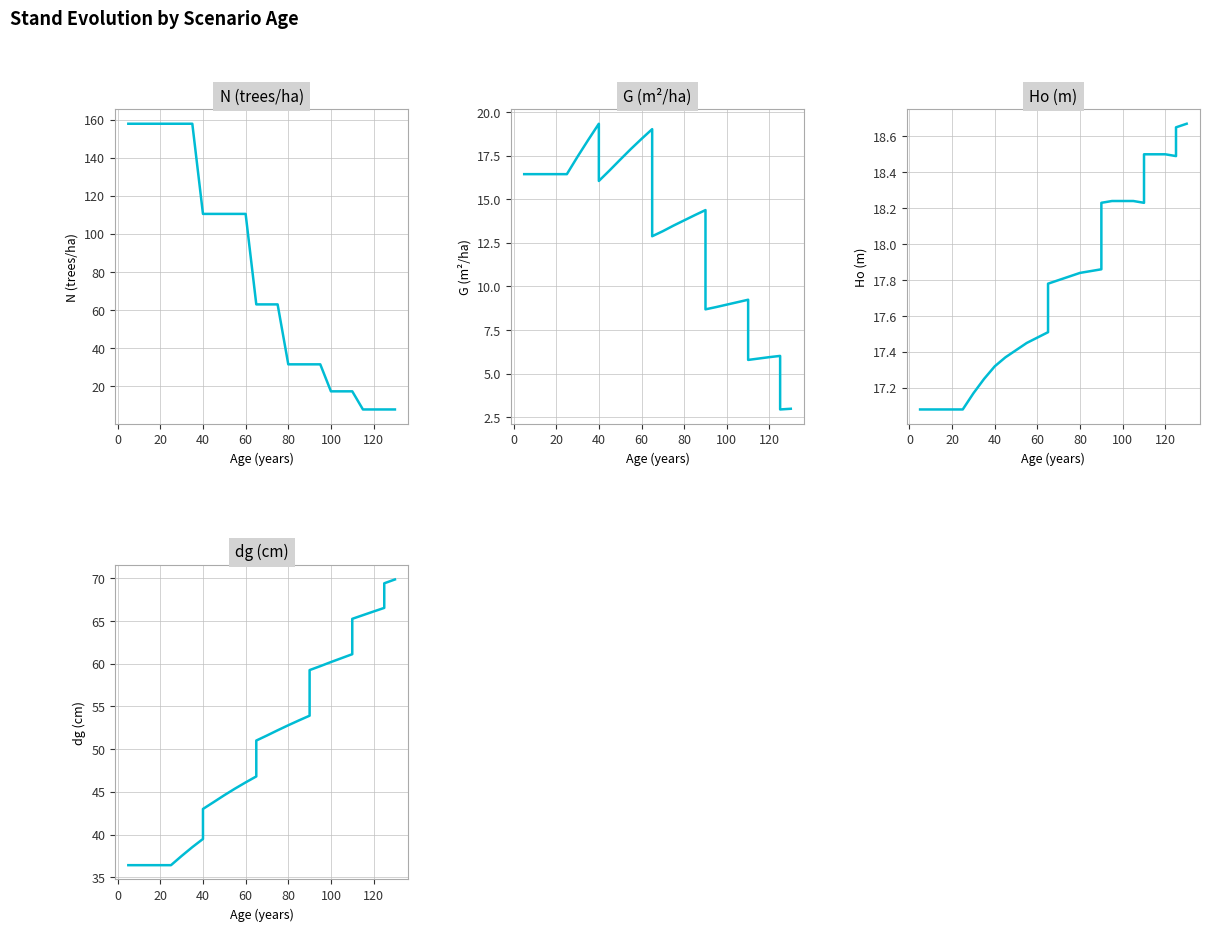

The value of N at 19 is 46.5. True or false?

False